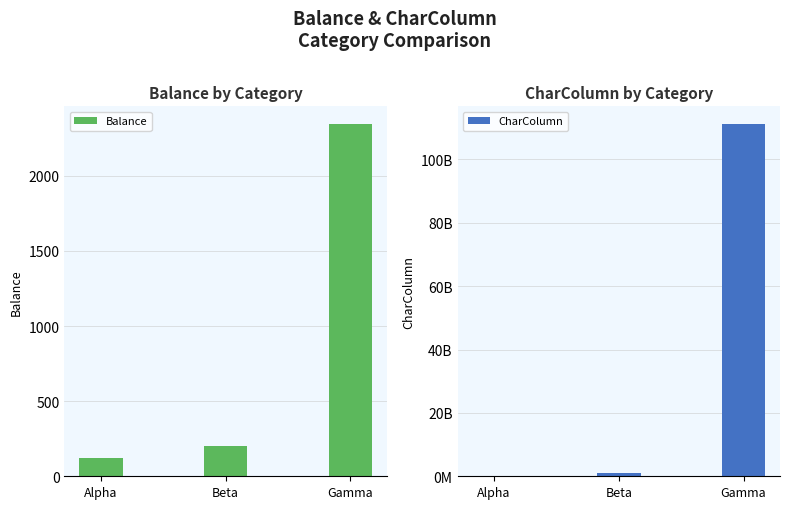

What is the label of the 1st bar from the left?

Alpha